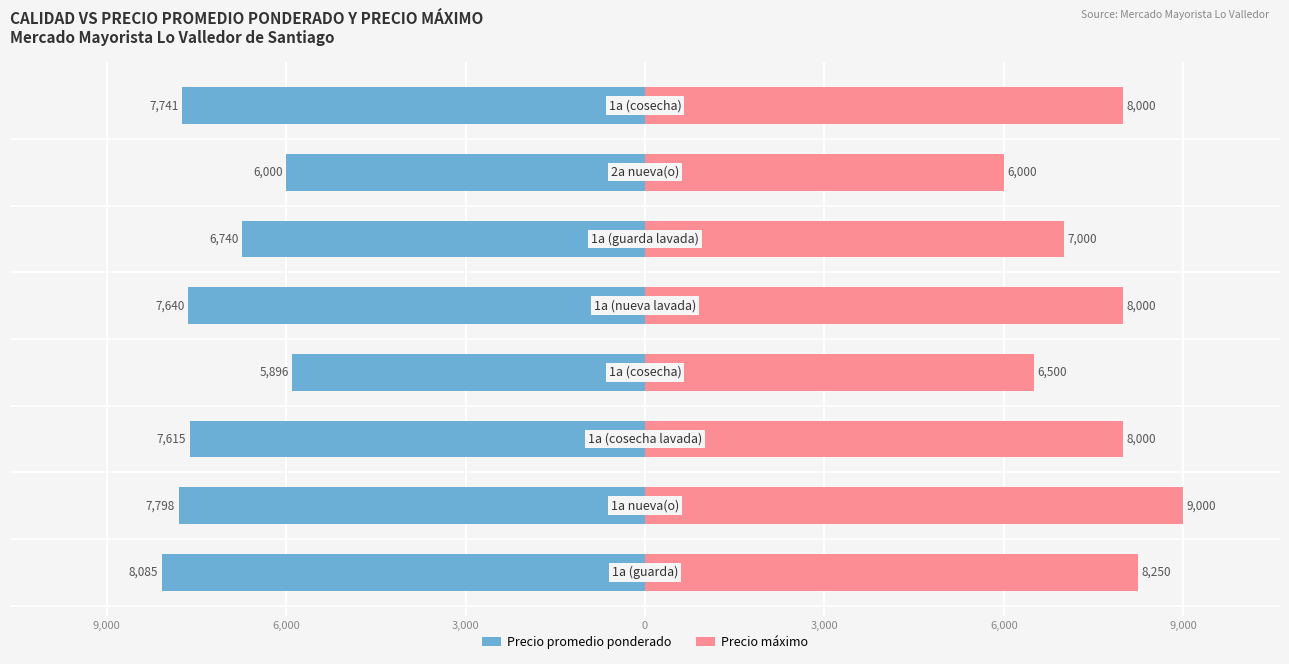

How many bars are there in each group?

2